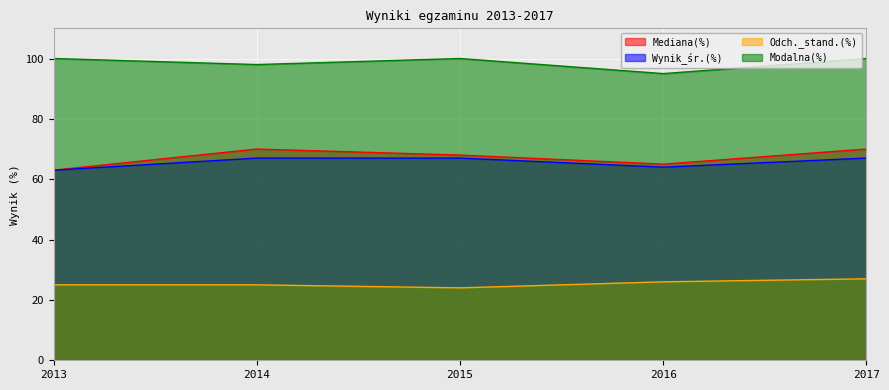

At which category is the sum across all series the highest?

2017